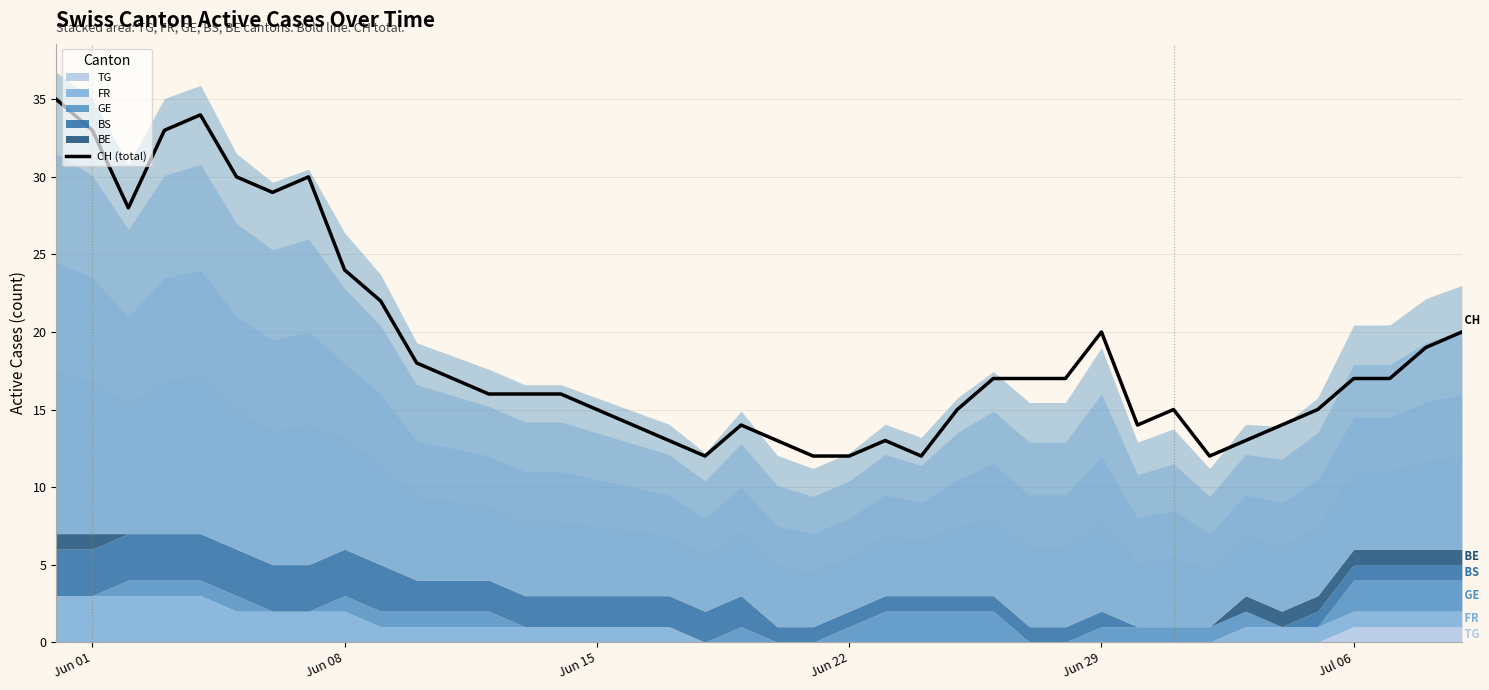

How many data points does each series have?

40